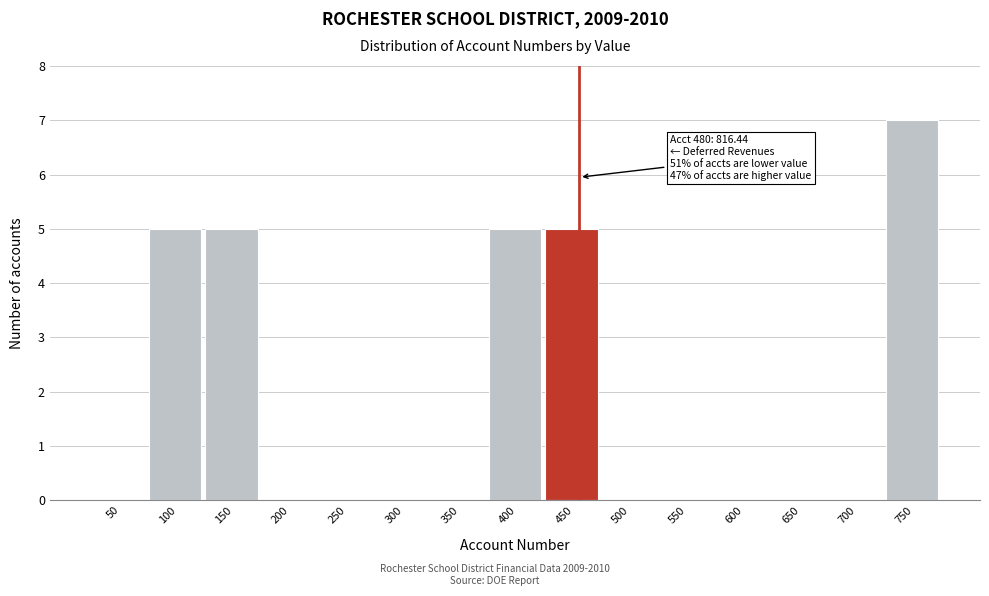

Reading left to right, what are all the values shown in this chart?

50=0	100=5	150=5	200=0	250=0	300=0	350=0	400=5	450=5	500=0	550=0	600=0	650=0	700=0	750=7